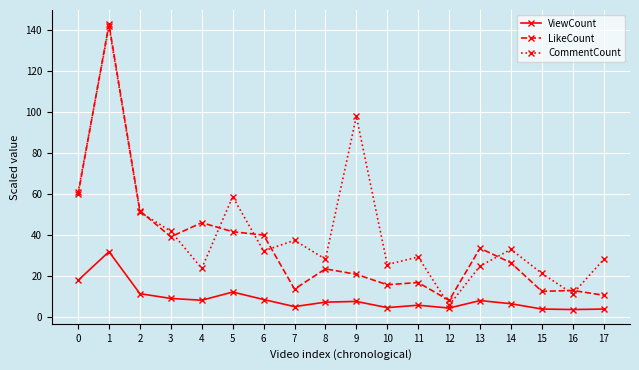

What is the spread (max minus min) of values at 5?

46.5